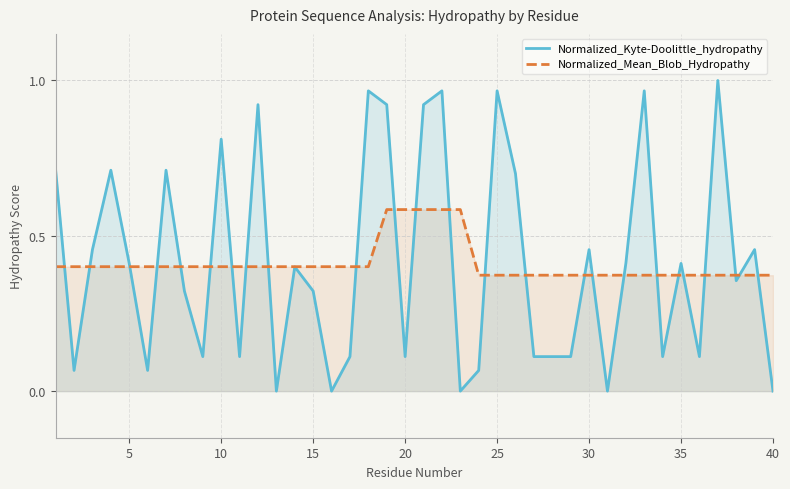

Reading right to left, extract all data points from this chart.

Normalized_Kyte-Doolittle_hydropathy: 0.0	0.5	0.4	1.0	0.1	0.4	0.1	1.0	0.4	0.0	0.5	0.1	0.1	0.1	0.7	1.0	0.1	0.0	1.0	0.9	0.1	0.9	1.0	0.1	0.0	0.3	0.4	0.0	0.9	0.1	0.8	0.1	0.3	0.7	0.1	0.4	0.7	0.5	0.1	0.7
Normalized_Mean_Blob_Hydropathy: 0.4	0.4	0.4	0.4	0.4	0.4	0.4	0.4	0.4	0.4	0.4	0.4	0.4	0.4	0.4	0.4	0.4	0.6	0.6	0.6	0.6	0.6	0.4	0.4	0.4	0.4	0.4	0.4	0.4	0.4	0.4	0.4	0.4	0.4	0.4	0.4	0.4	0.4	0.4	0.4